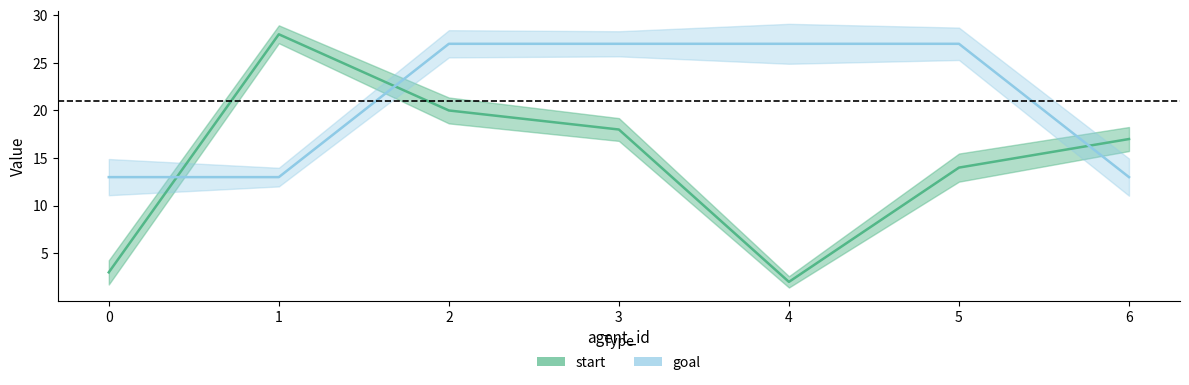

Which category has the highest value across all series?

1